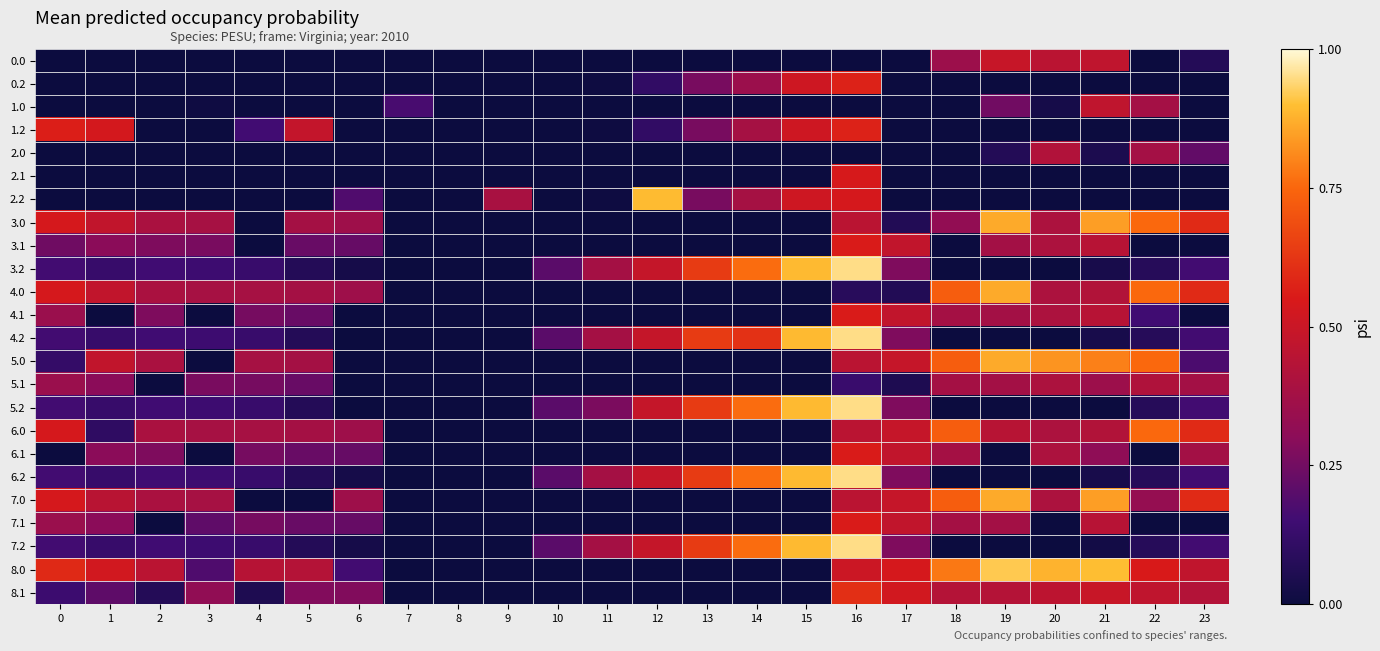

How many data points does each series have?

24